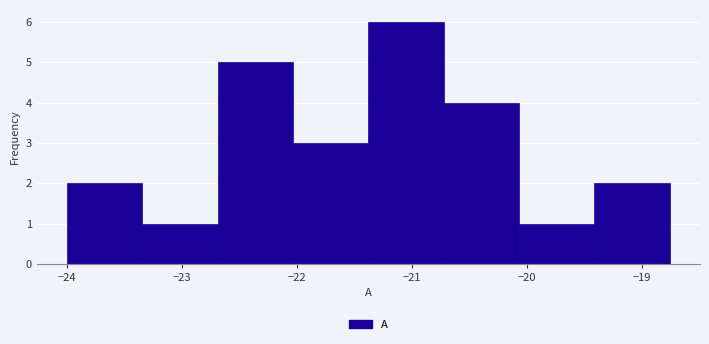

Reading left to right, list every bar in this chart as the range it spans on the x-axis followed by its height. Neither the bar edges nor the heights are printed on the chart, so give them approximately, as read against the axes.

-24.0 to -23.3: 2
-23.3 to -22.7: 1
-22.7 to -22.0: 5
-22.0 to -21.4: 3
-21.4 to -20.7: 6
-20.7 to -20.1: 4
-20.1 to -19.4: 1
-19.4 to -18.8: 2